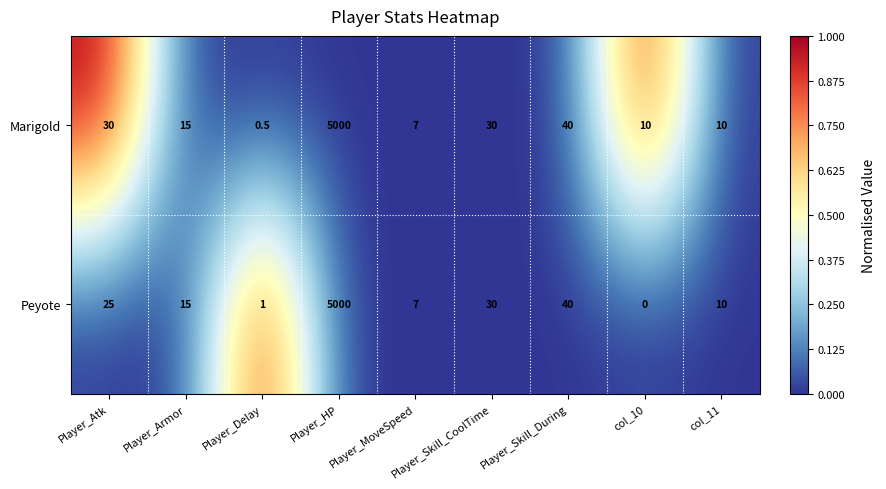

What is the difference between the maximum and minimum values in the Peyote series?

5000.0